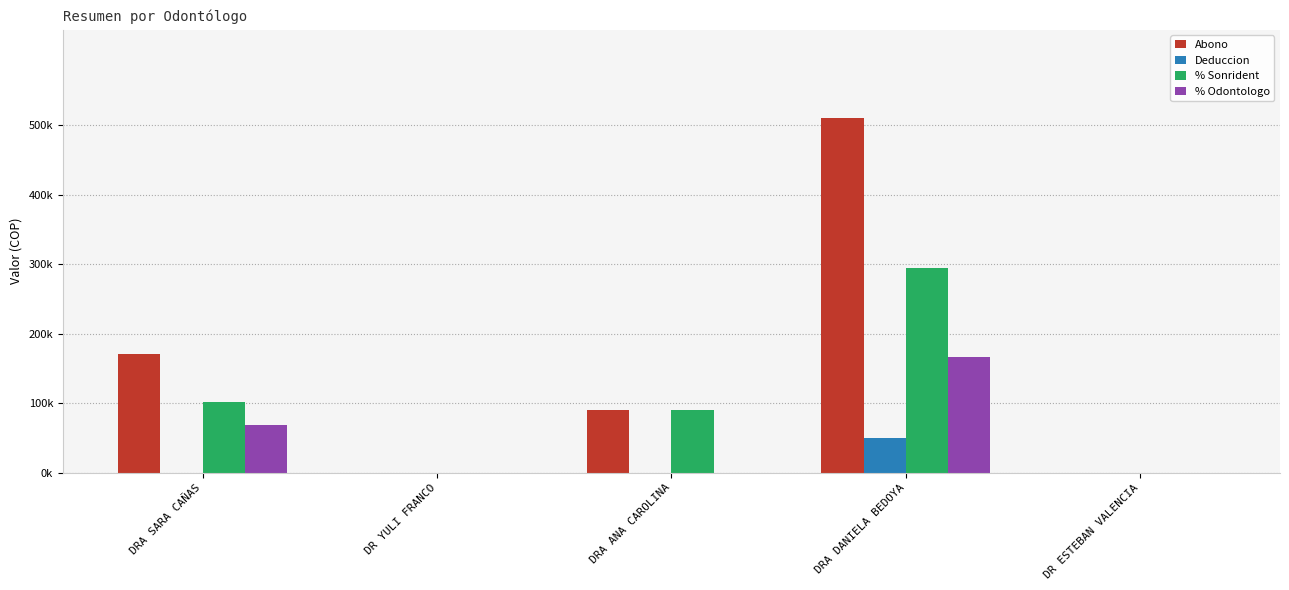

What is the difference between the highest and lowest values at DRA DANIELA BEDOYA?

460000